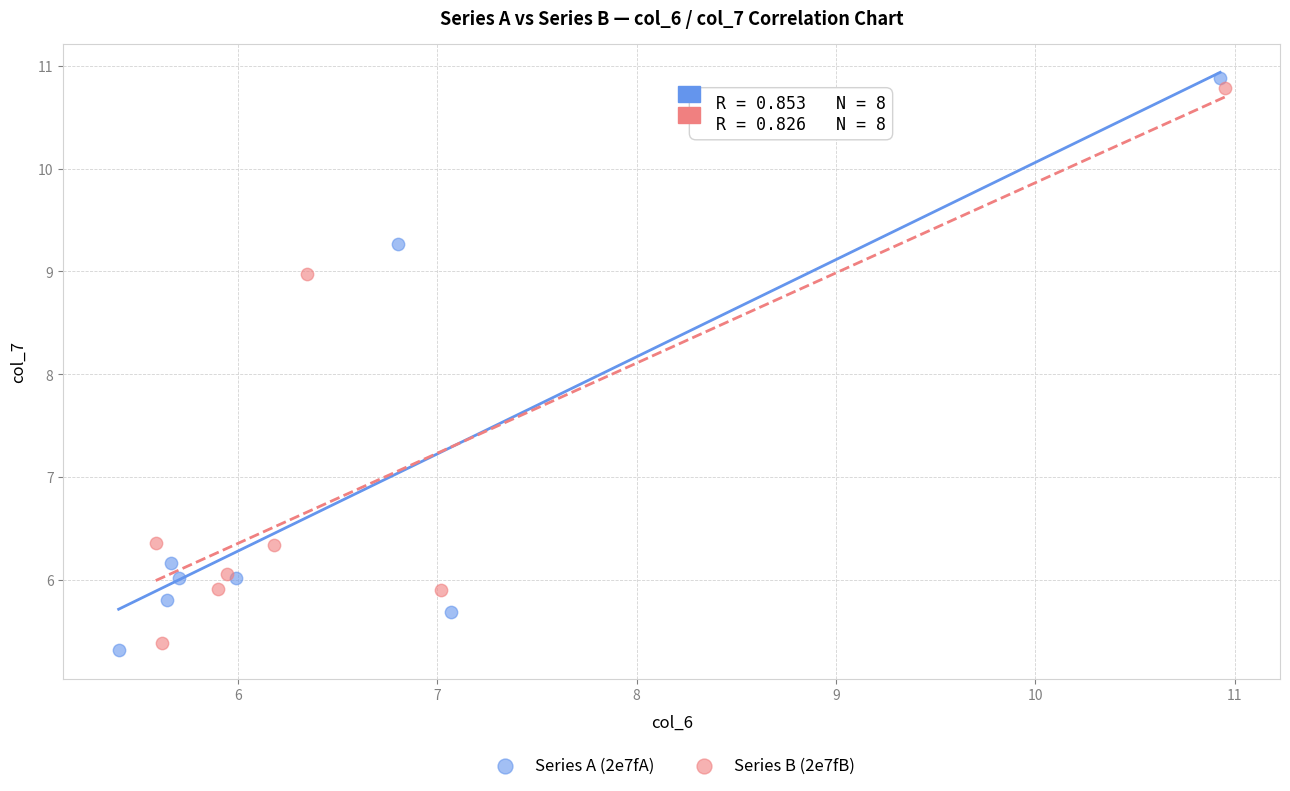

Which series has the largest Y range (max minus min)?

Series A (2e7fA)